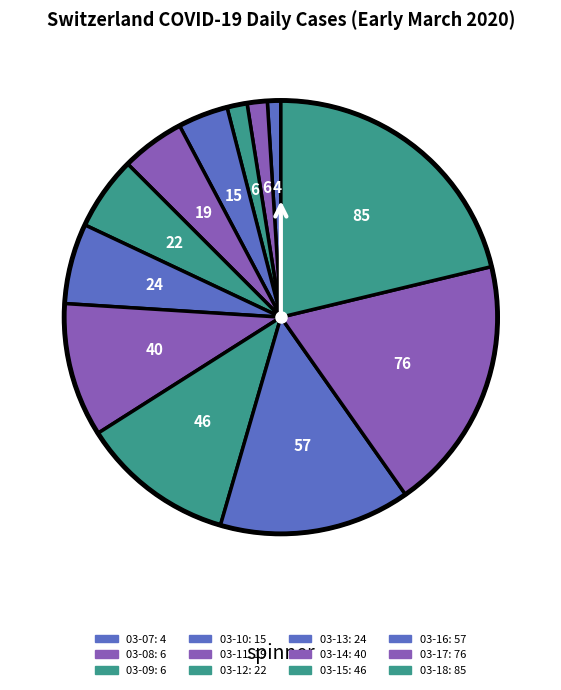

How many segments does this pie chart have?

12